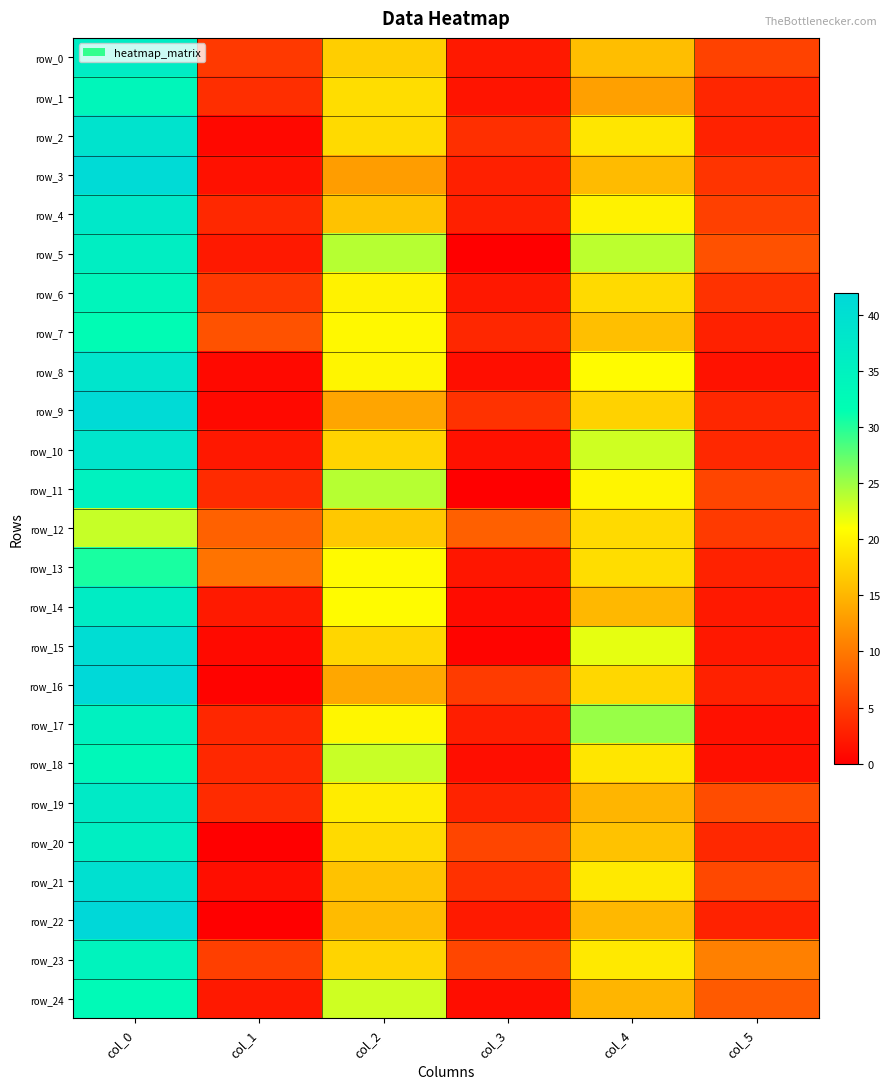

Where is row_8 nearest to the value 19?

col_2